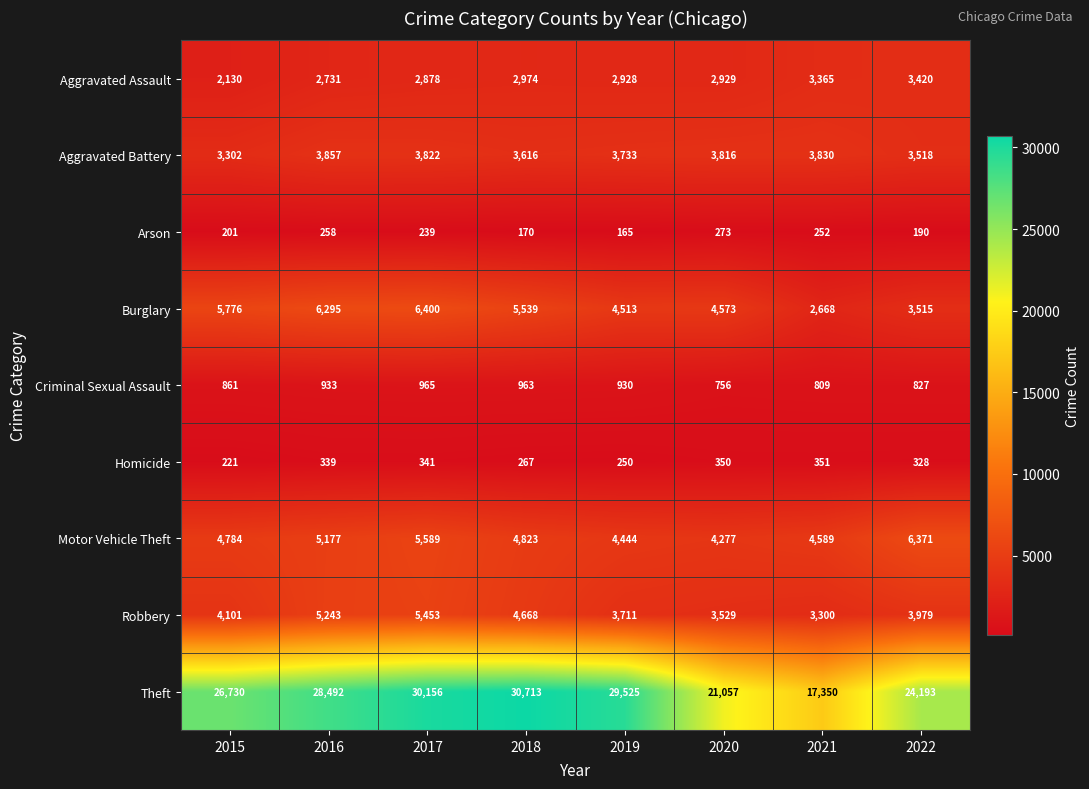

What is the greatest value displayed?

30713